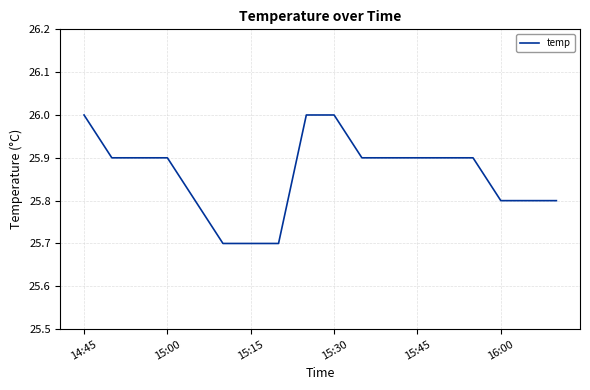

What is the maximum value shown in the chart?

26.0